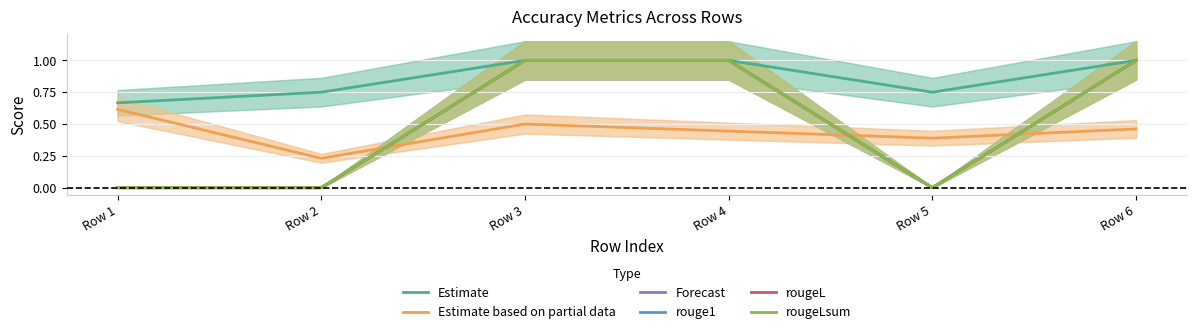

Between Row 2 and Row 5, which series saw the biggest shift?

Estimate based on partial data